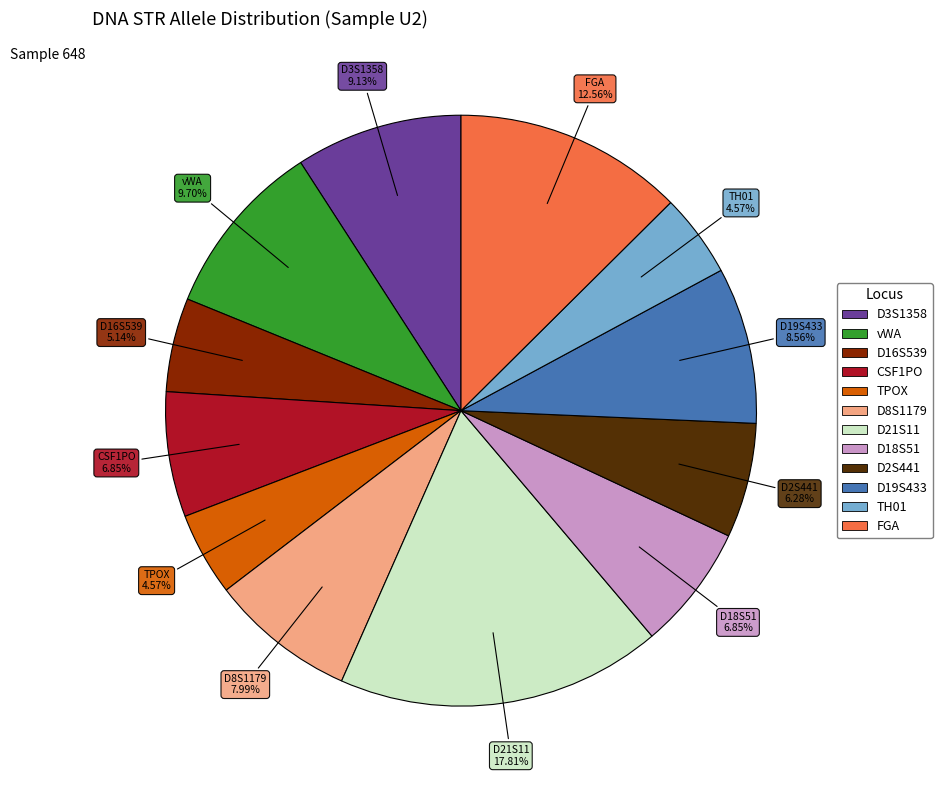

What is the largest slice in the pie chart?

D21S11